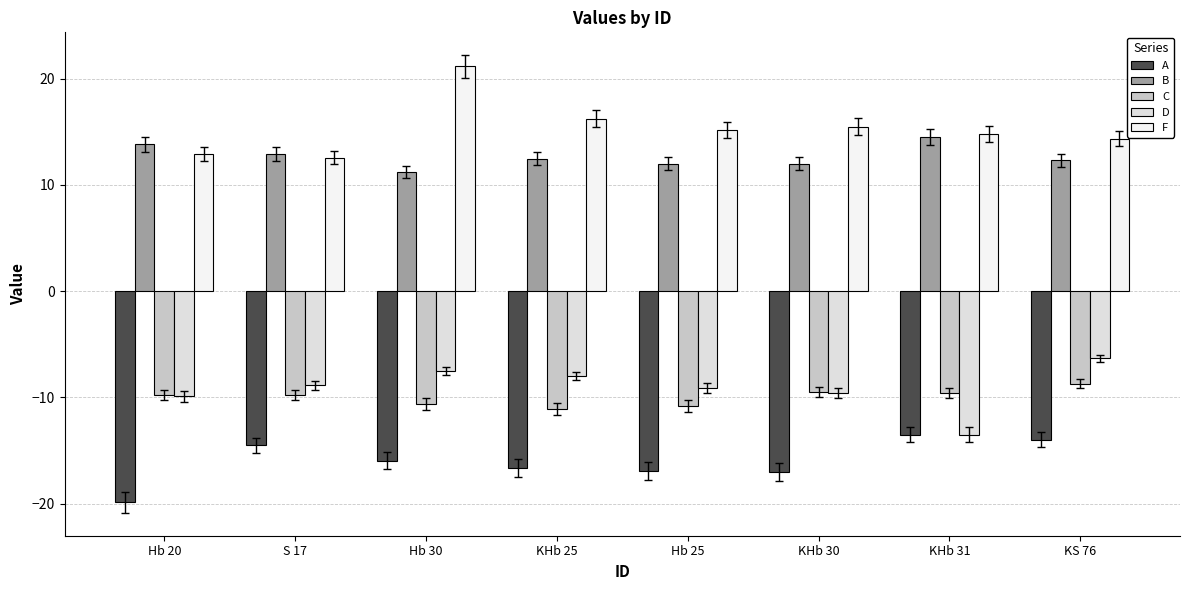

What is the total value across all series at KS 76?

-2.3